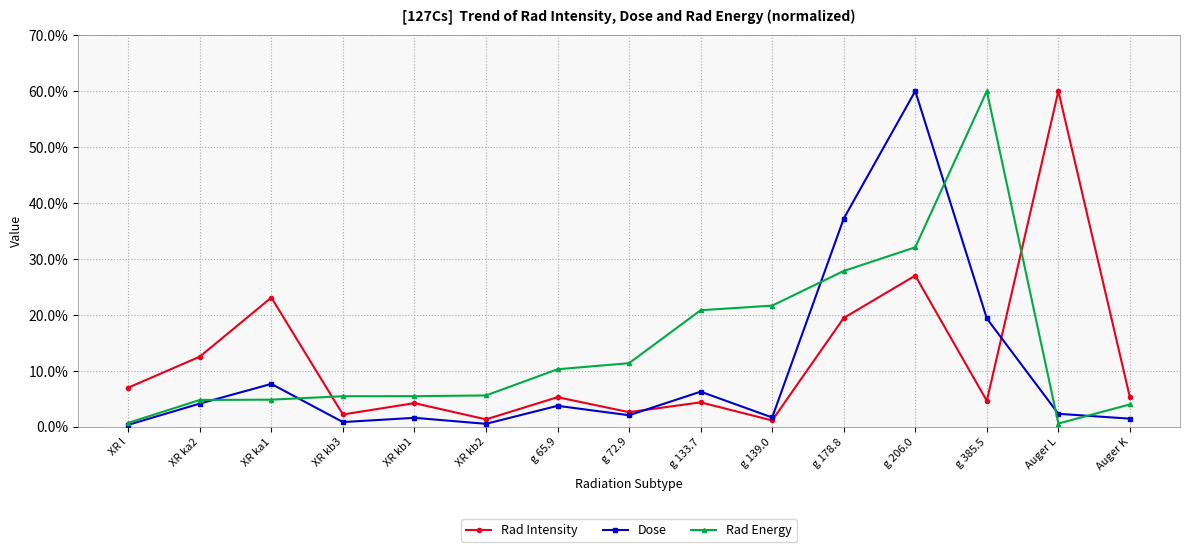

How many categories are shown in the chart?

15